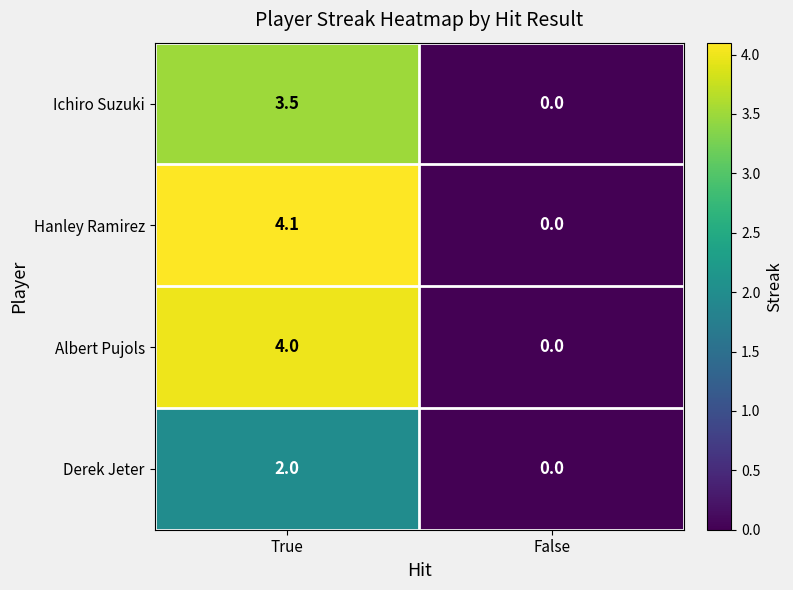

At which category is the sum across all series the highest?

True